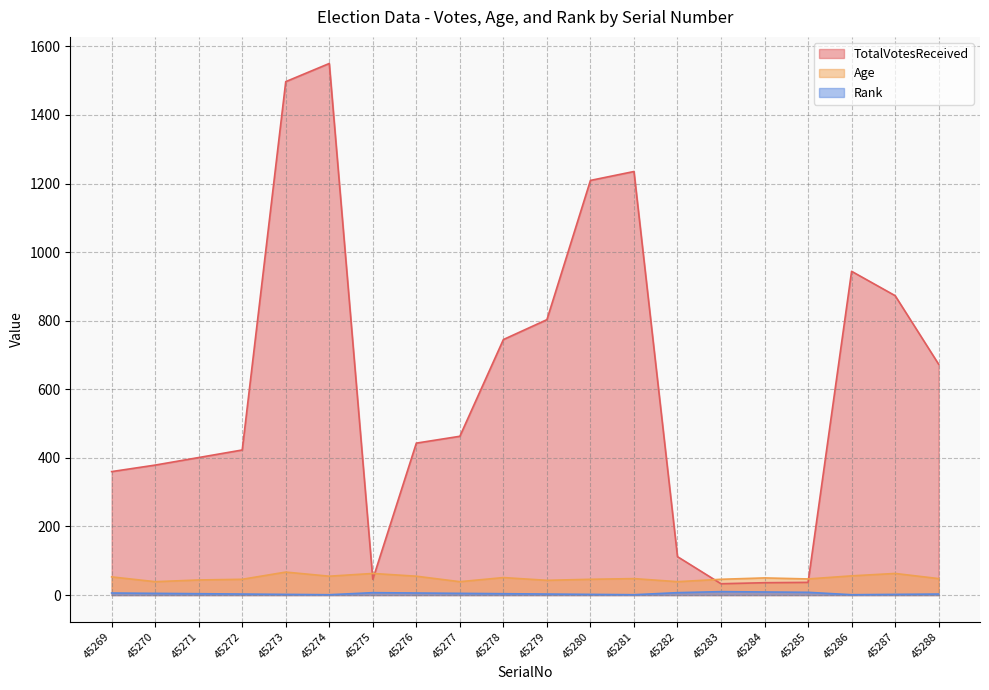

Between 45270 and 45286, which is larger?

45286